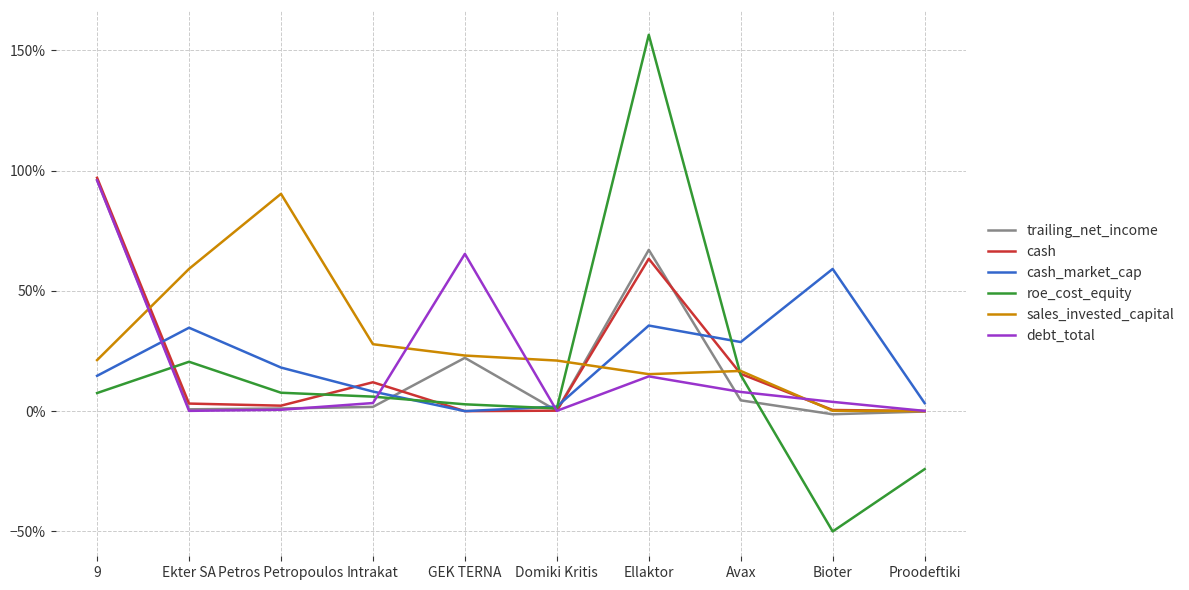

At Petros Petropoulos, list the series in order from largest to smallest.

sales_invested_capital, cash_market_cap, roe_cost_equity, cash, trailing_net_income, debt_total